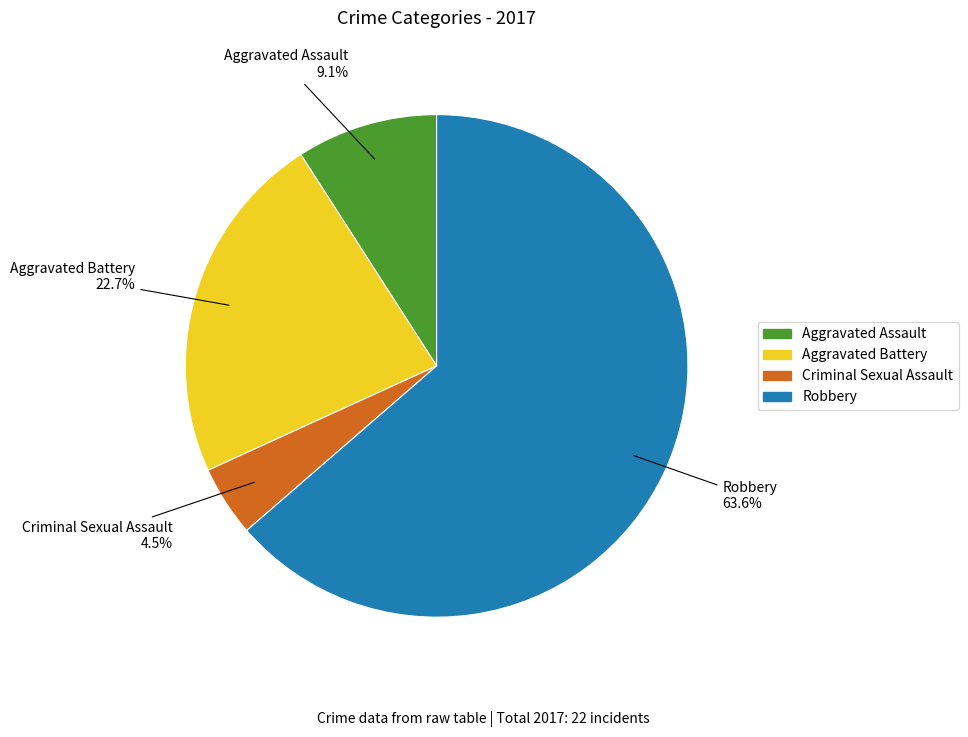

What percentage is the Aggravated Assault slice, to the nearest percent?

9%